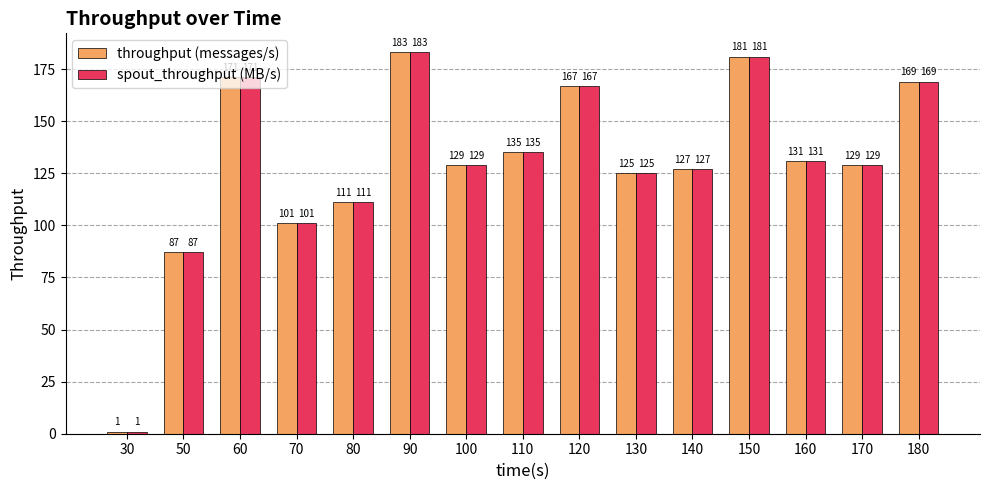

What is the highest value of the spout_throughput (MB/s) series?

183